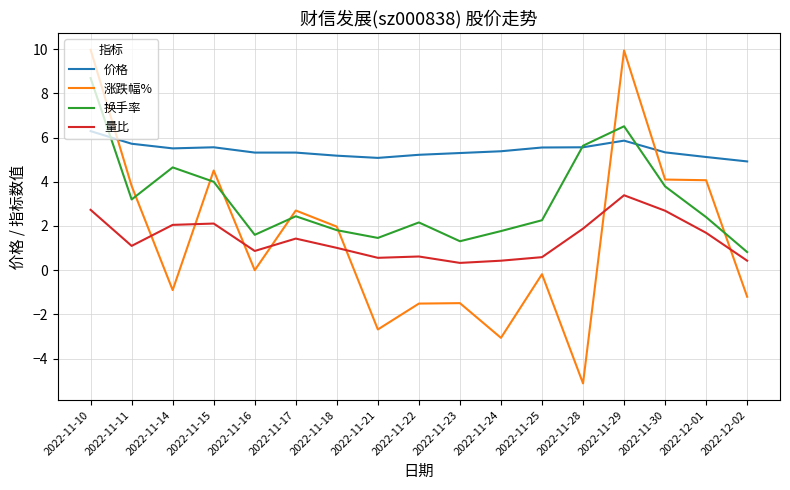

Is the value of 涨跌幅% at 2022-11-28 greater than the value of 价格 at 2022-11-14?

No